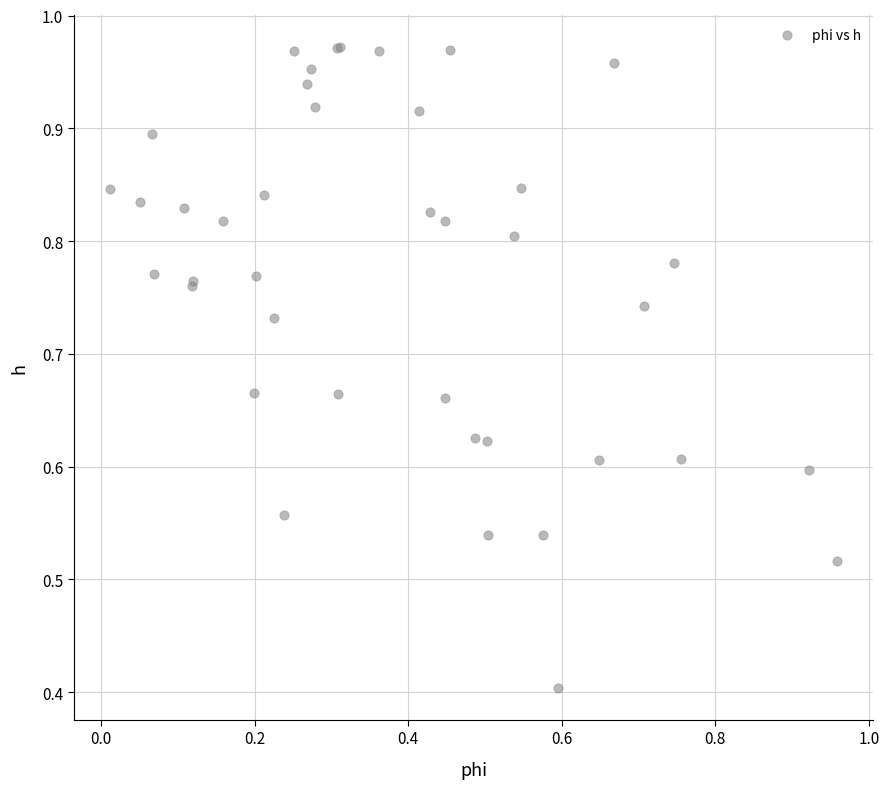

What Y value in the scatter plot is closest to 0?

0.4